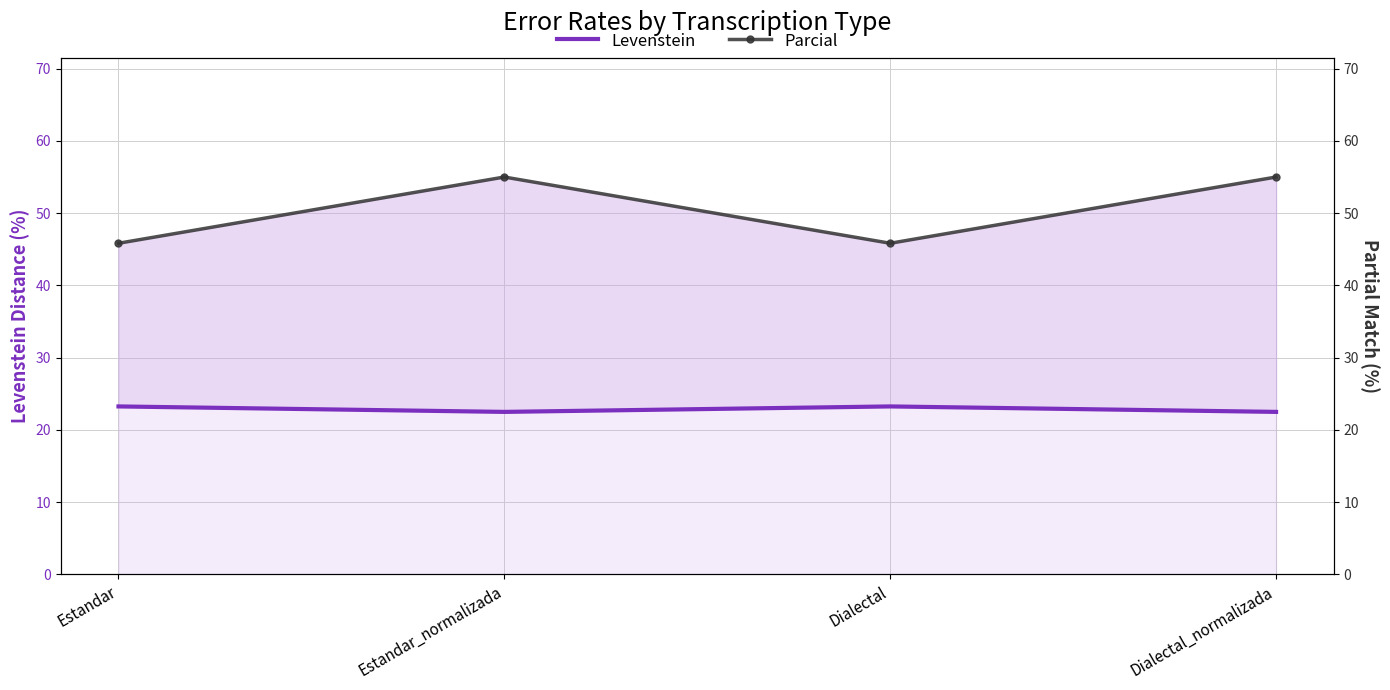

What is the sum of all Levenstein values?

91.5